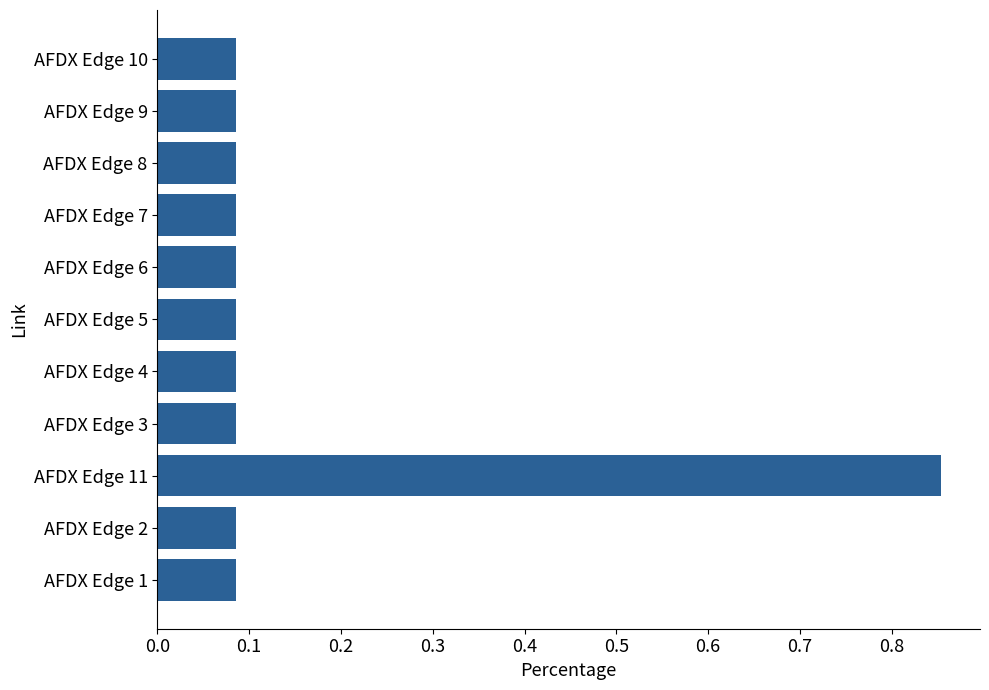

Is it true that the value at AFDX Edge 2 is 0.0?

False